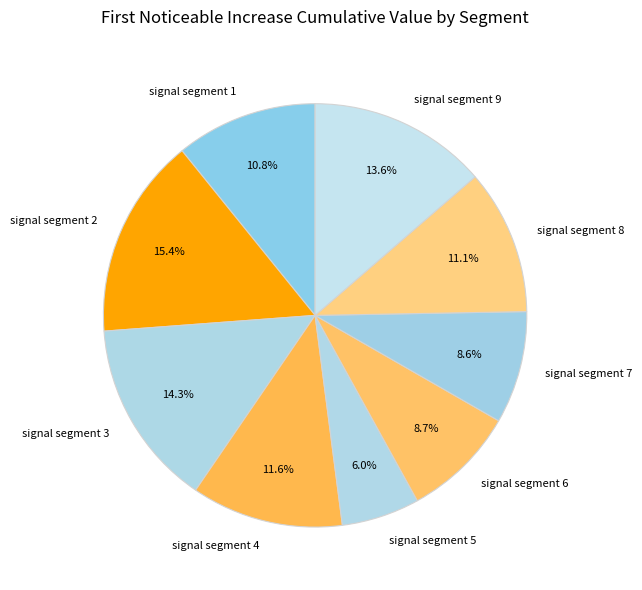

Which slice is the smallest?

signal segment 5